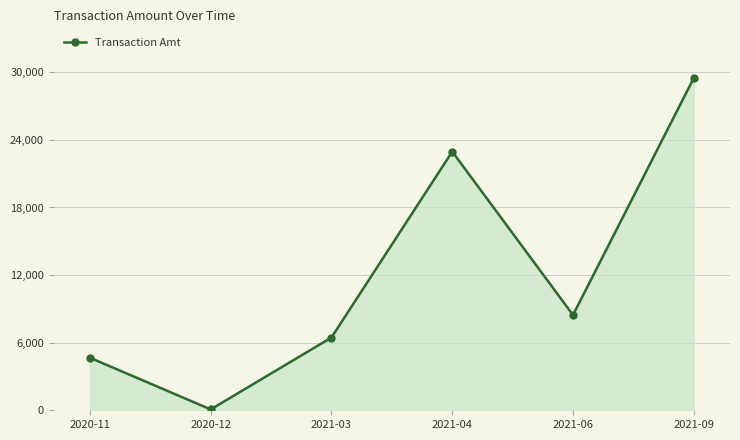

The value at 2021-03 is 6460.0. True or false?

True